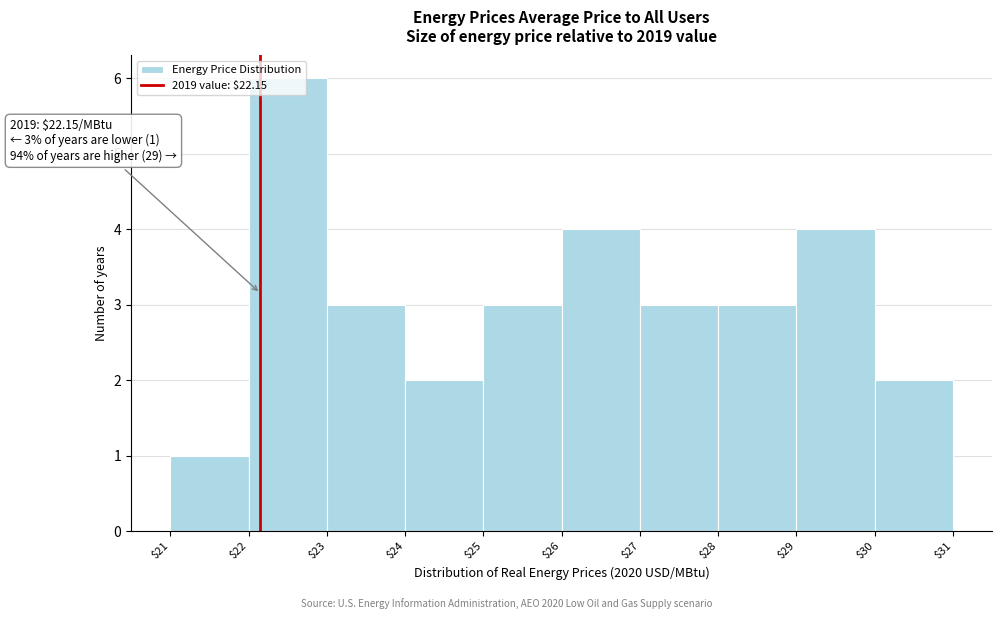

Over which range of the x-axis is the bar tallest?

$22 to $23